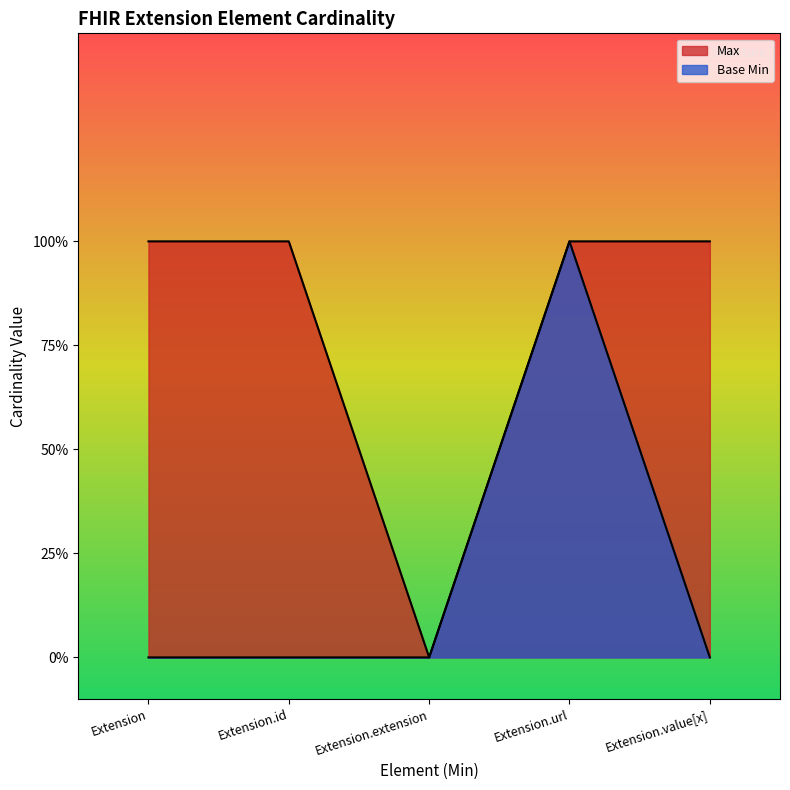

What is the sum of all Max values?

4